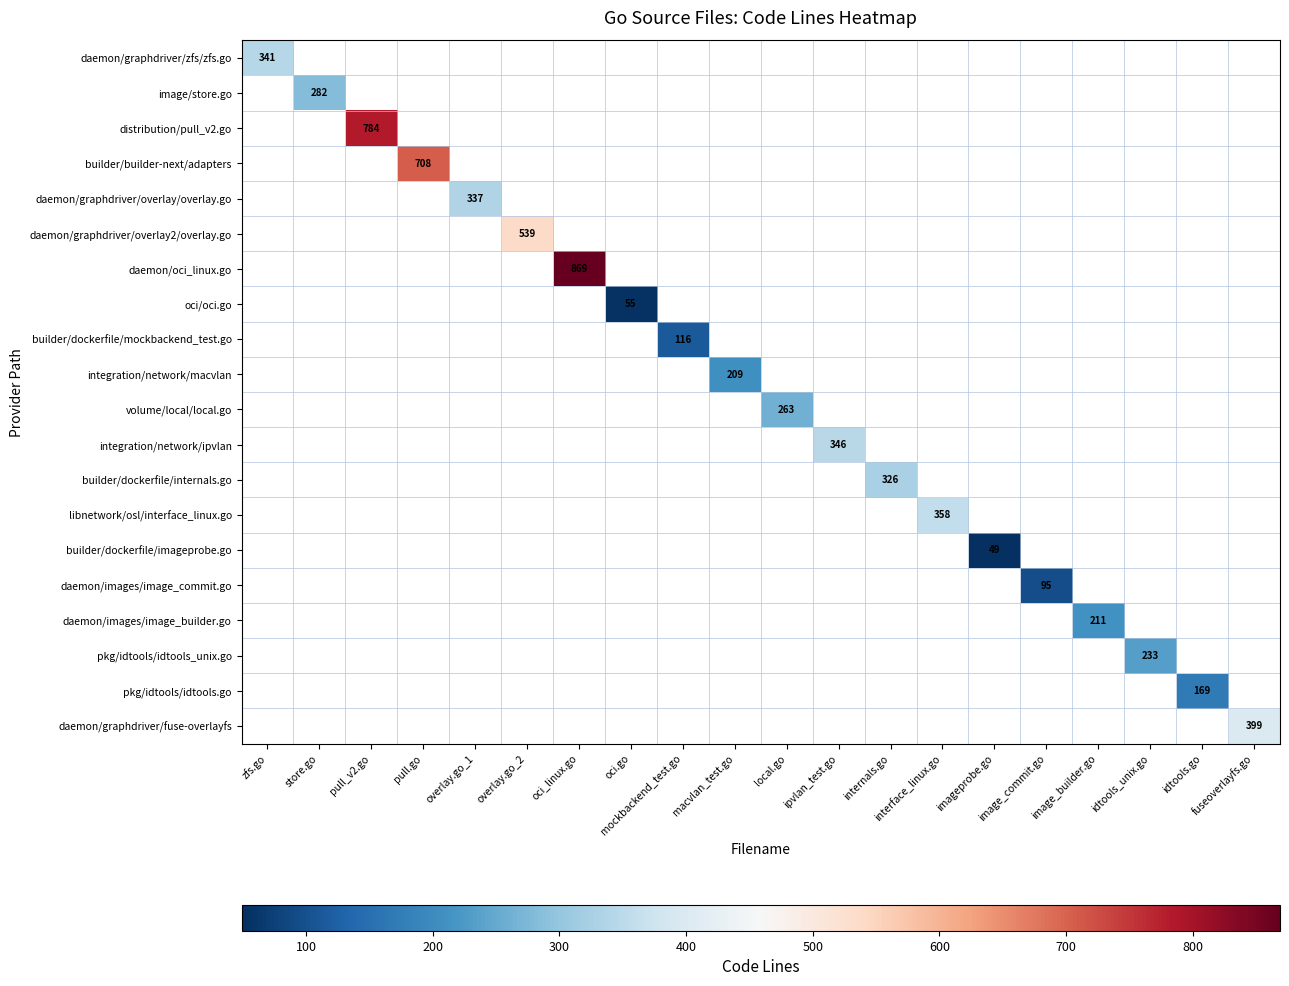

True or false: pkg/idtools/idtools.go has a value of 169 at idtools.go.

True